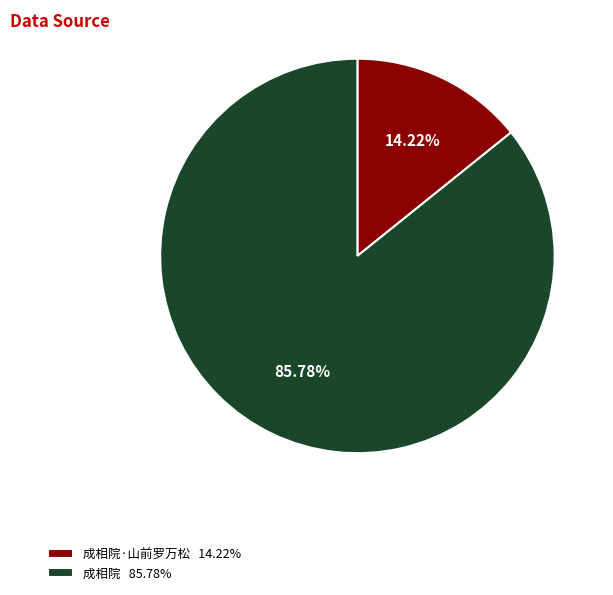

Between 成相院 85.78% and 成相院·山前罗万松 14.22%, which is larger?

成相院 85.78%